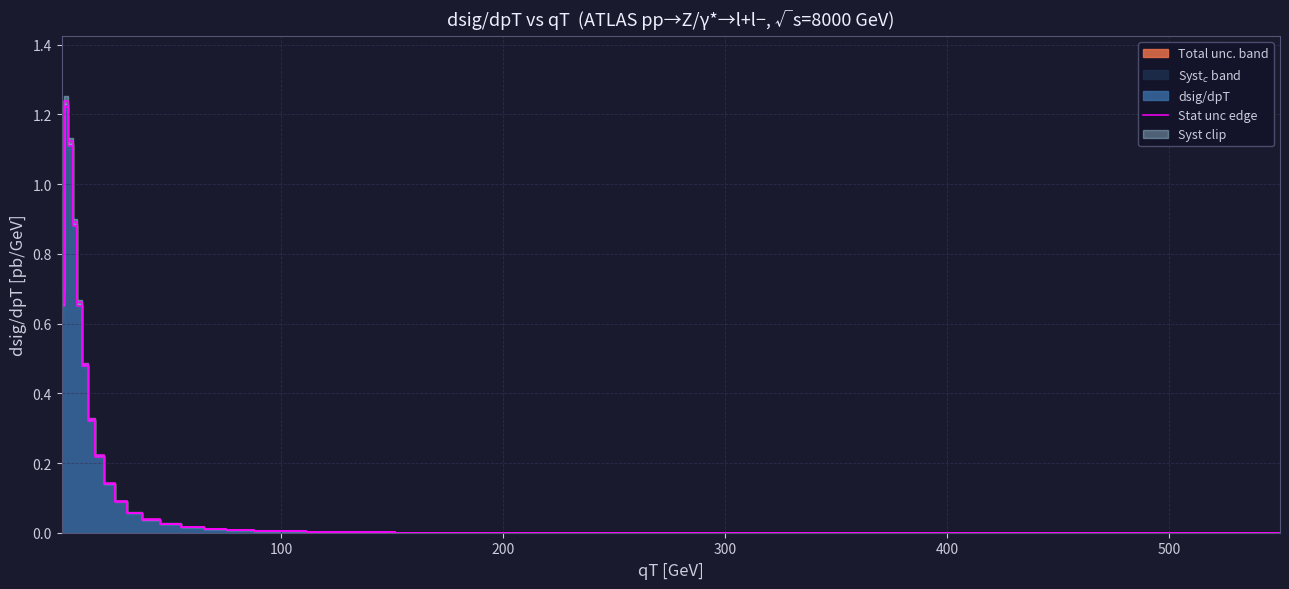

Is it true that the value at 10 is 0.1?

False